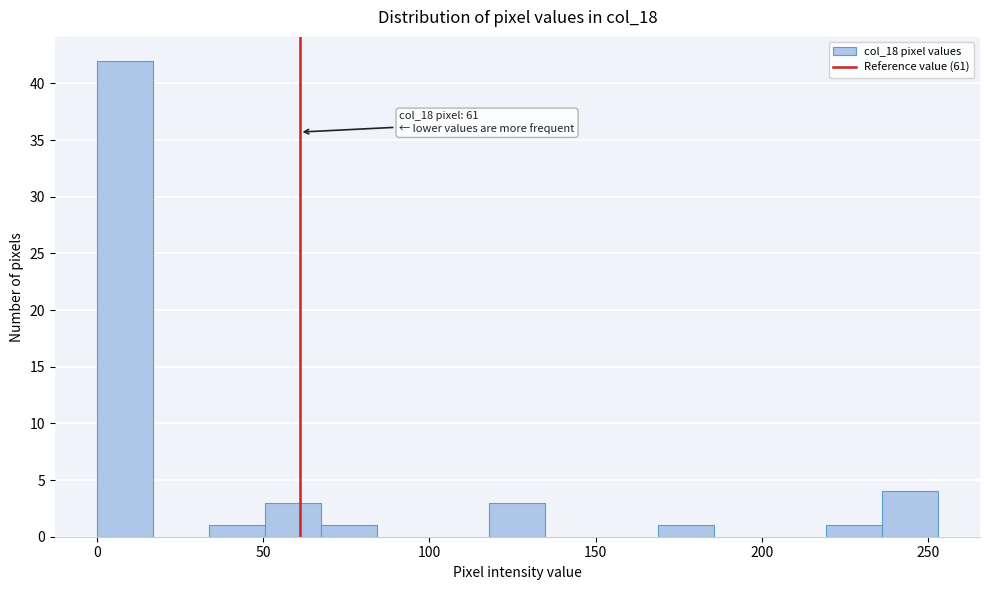

Around what value on the x-axis is the tallest bar? Give the approximate position of its centre, as read against the axis.

10